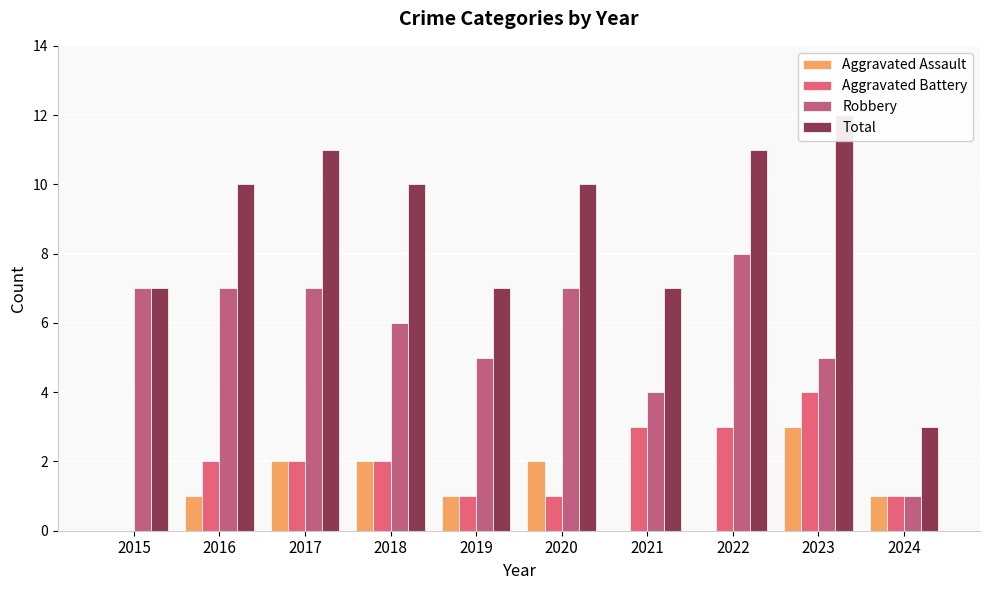

Count the number of categories in the chart.

10